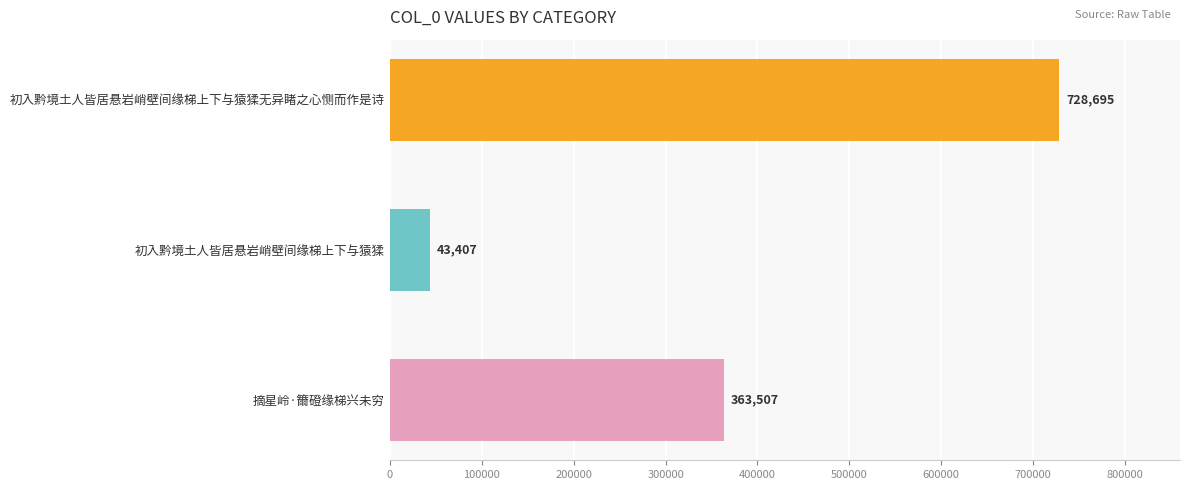

List the labels in order of value, largest first.

初入黔境土人皆居悬岩峭壁间缘梯上下与猿猱无异睹之心恻而作是诗, 摘星岭·籋磴缘梯兴未穷, 初入黔境土人皆居悬岩峭壁间缘梯上下与猿猱